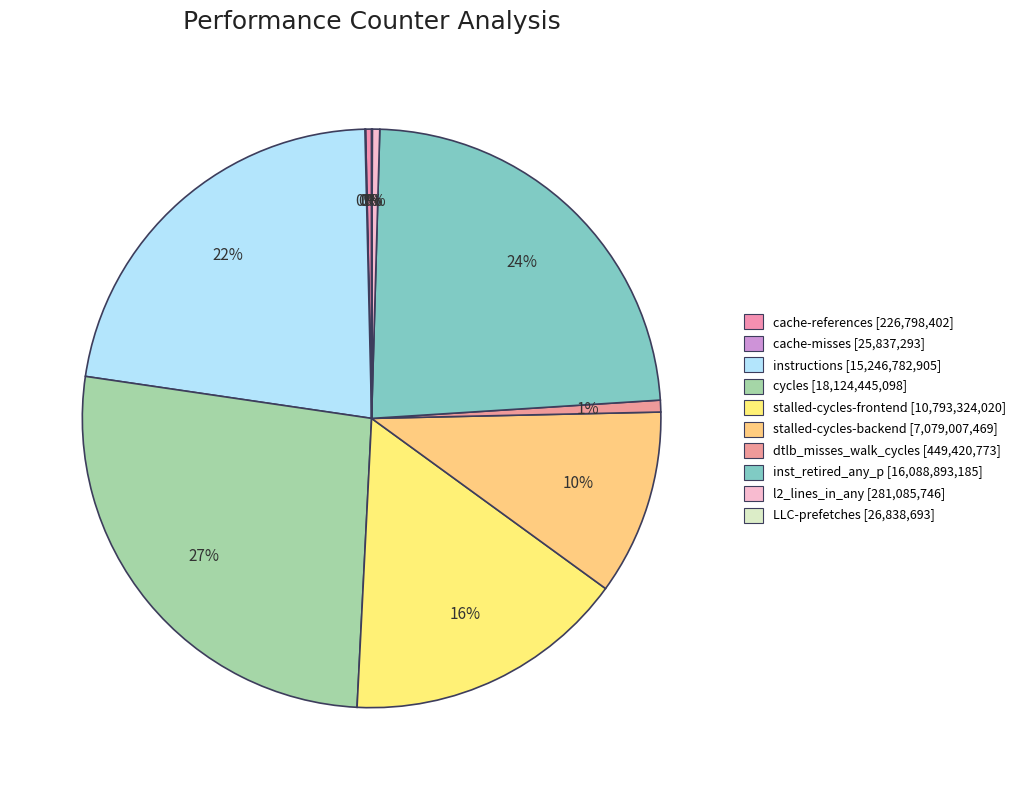

Count the number of slices in the pie.

10